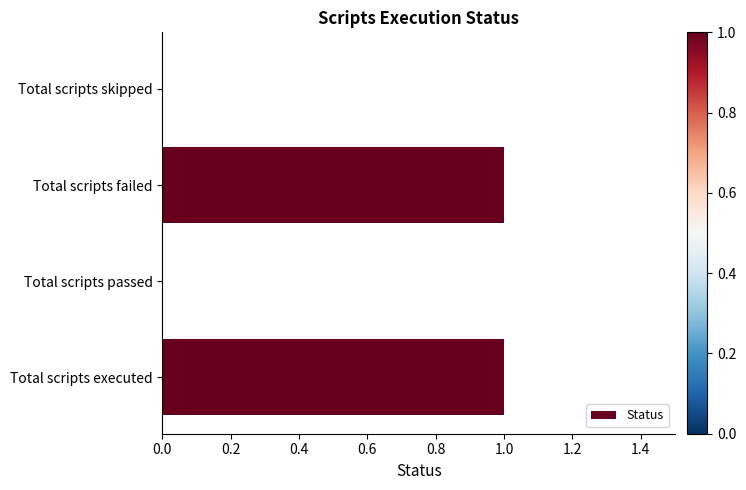

Reading bottom to top, extract all data points from this chart.

Total scripts executed=1	Total scripts passed=0	Total scripts failed=1	Total scripts skipped=0